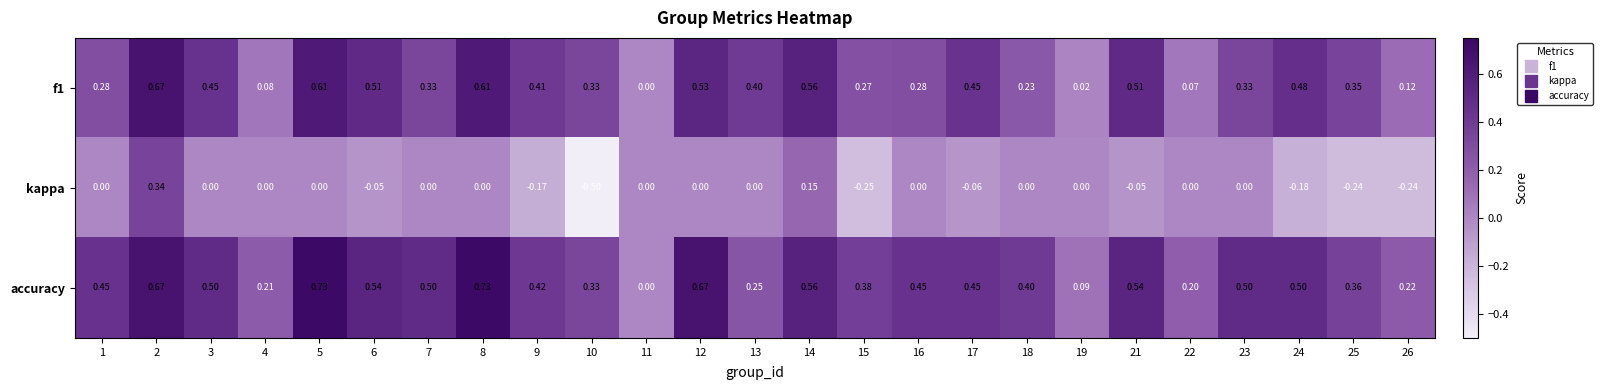

Which series has the largest range (max minus min)?

kappa